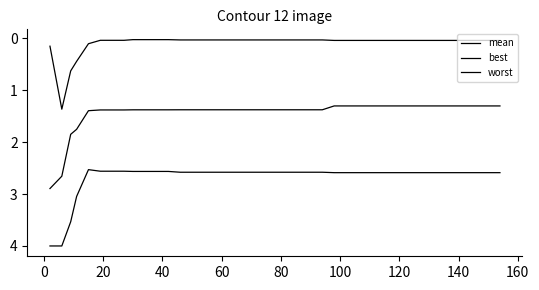

Does the chart have visible grid lines?

No